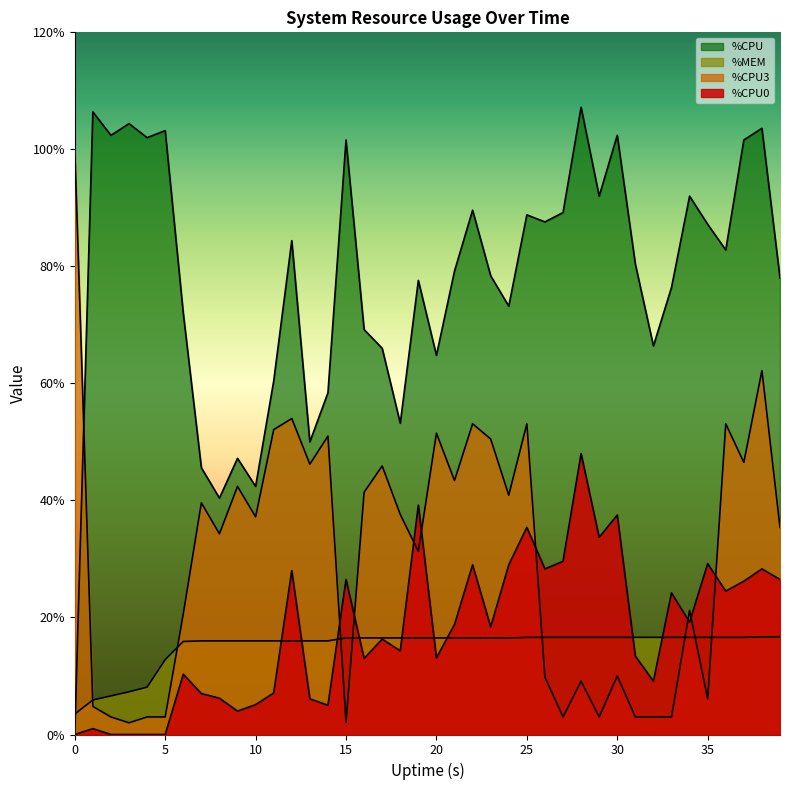

What are all the series names shown in the legend?

%CPU0, %CPU3, %MEM, %CPU